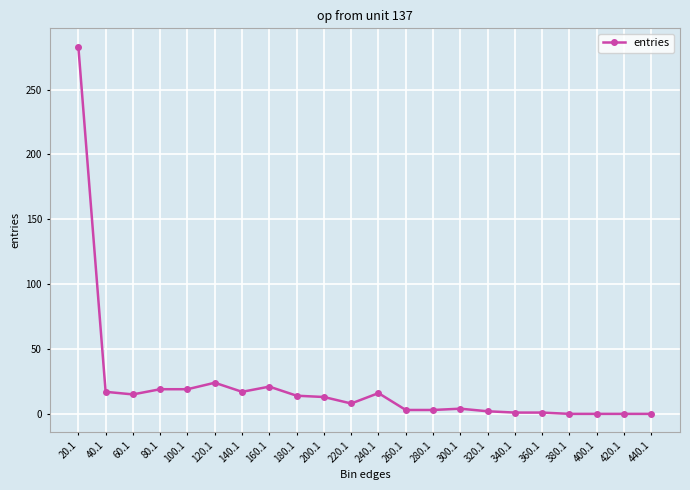

Does the chart display data point markers on the line(s)?

Yes